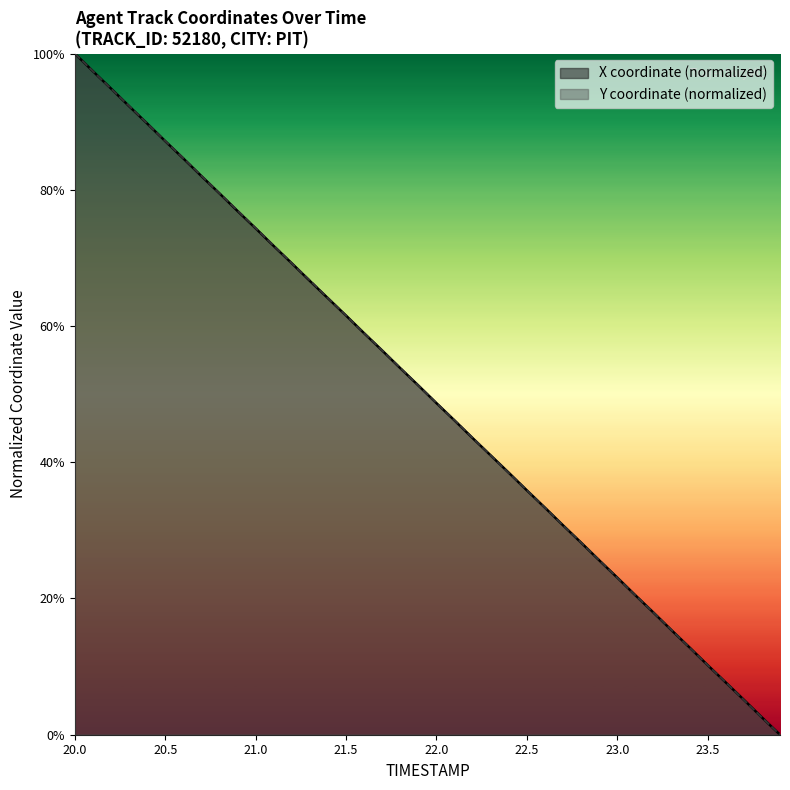

At which category is the sum across all series the highest?

20.0